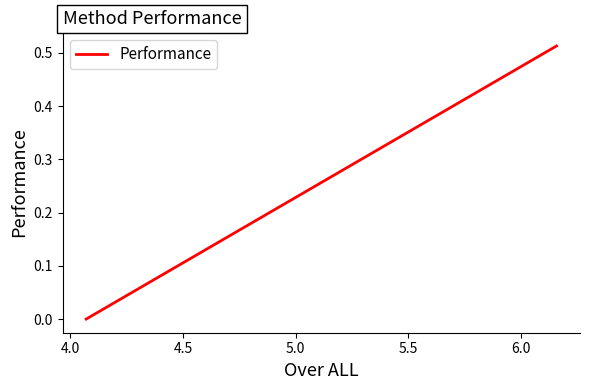

Reading left to right, extract all data points from this chart.

0.0	0.1	0.1	0.1	0.2	0.2	0.2	0.4	0.5